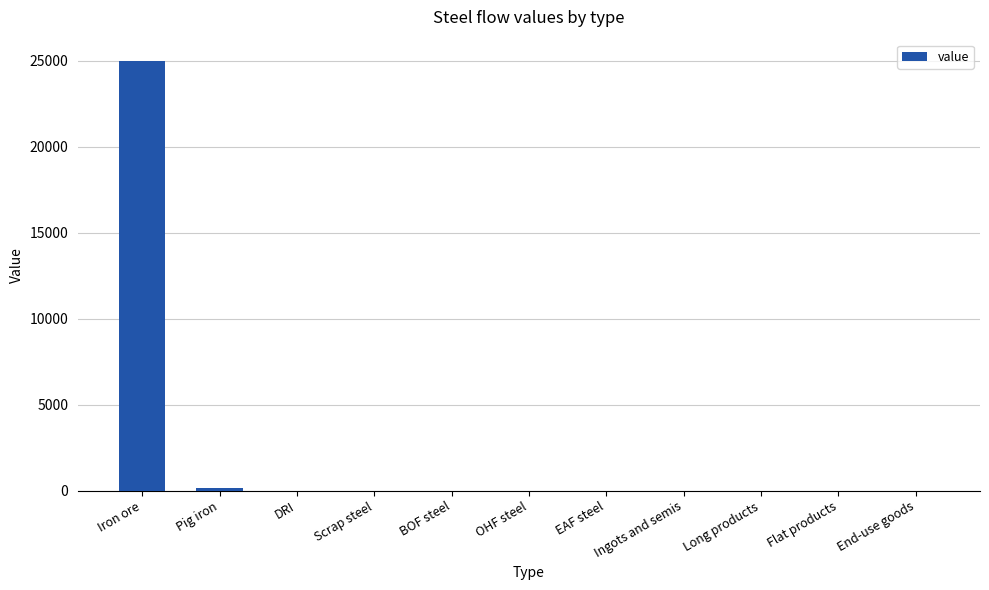

Reading left to right, extract all data points from this chart.

Iron ore=24992.0	Pig iron=157.4	DRI=0.0	Scrap steel=0.0	BOF steel=0.0	OHF steel=0.0	EAF steel=0.0	Ingots and semis=0.0	Long products=0.0	Flat products=0.0	End-use goods=0.0